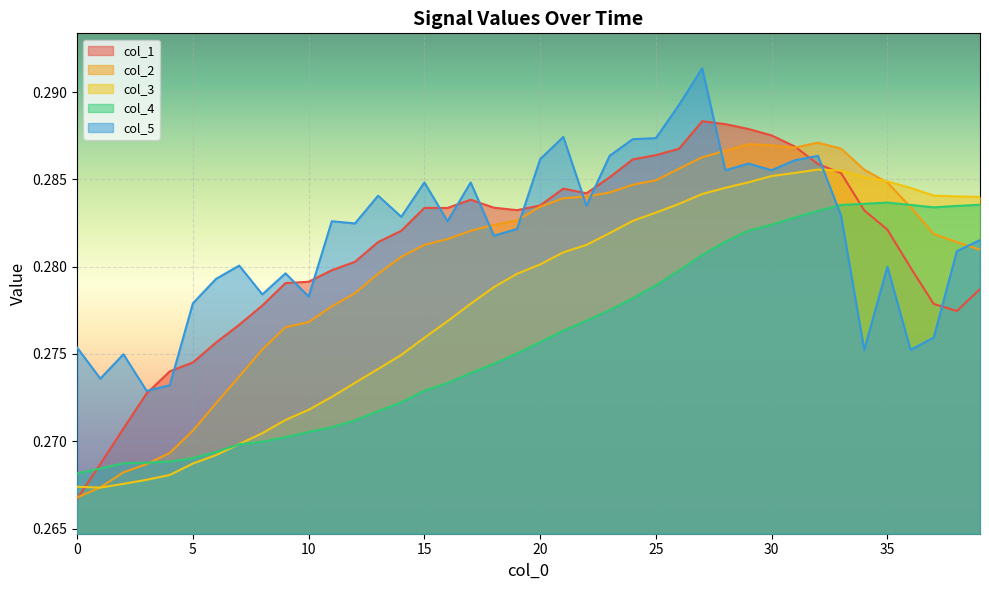

Rank the series by their maximum value, from highest to lowest.

col_5, col_1, col_2, col_3, col_4